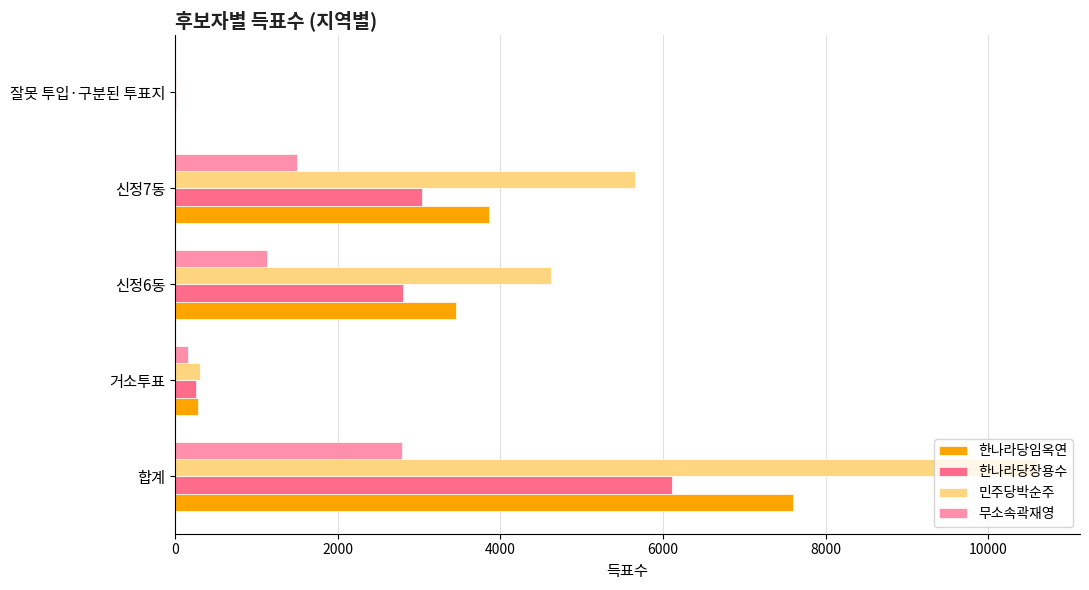

What is the highest value of the 한나라당장용수 series?

6108